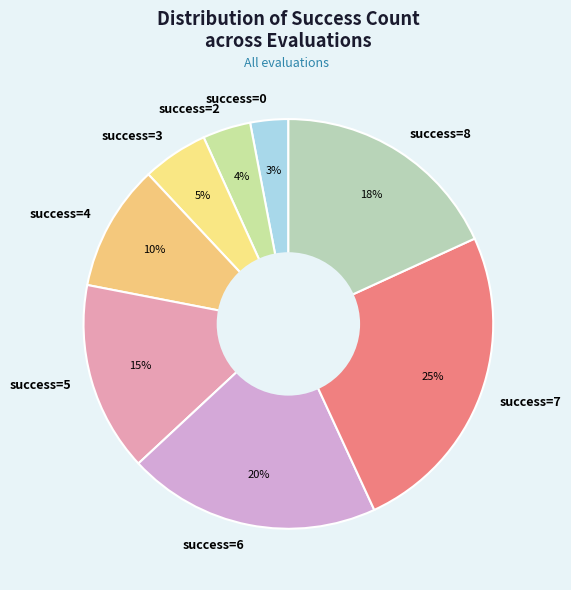

To the nearest percent, what is the average slice percentage?

12%